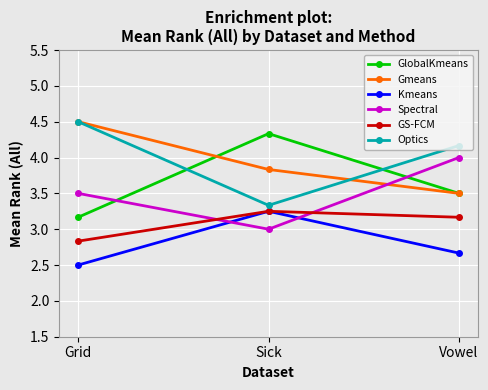

What is the lowest value of the Gmeans series?

3.5